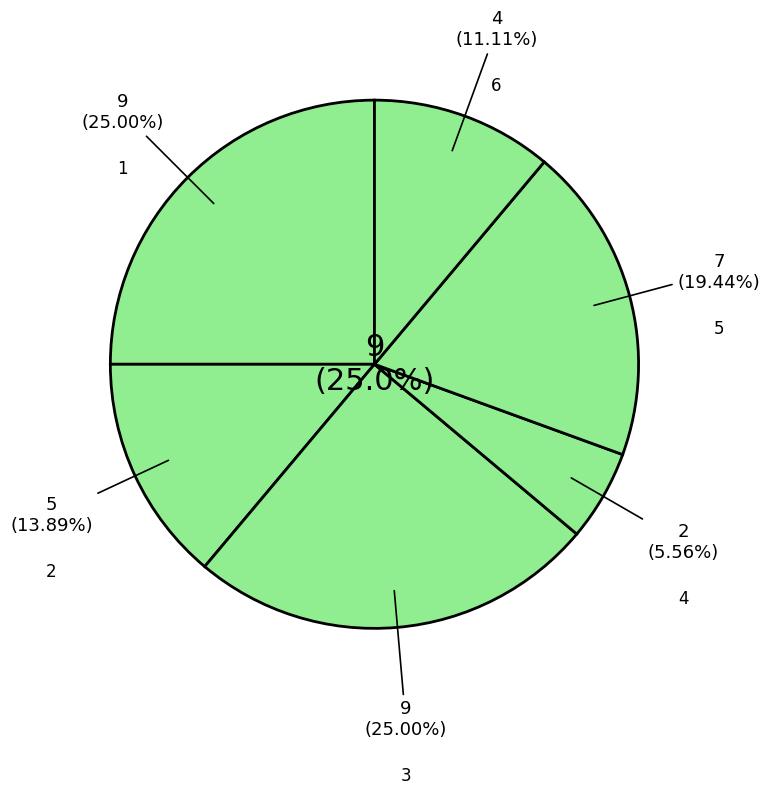

To the nearest percent, what is the difference between the 2 and 3 slice percentages?

11%